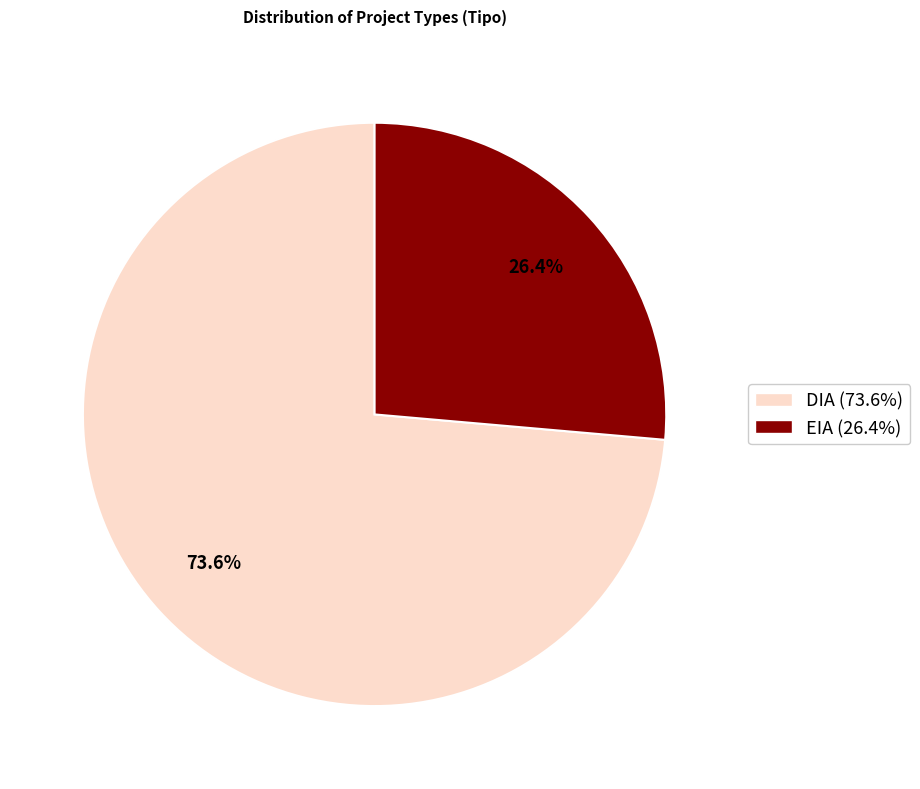

How many segments does this pie chart have?

2